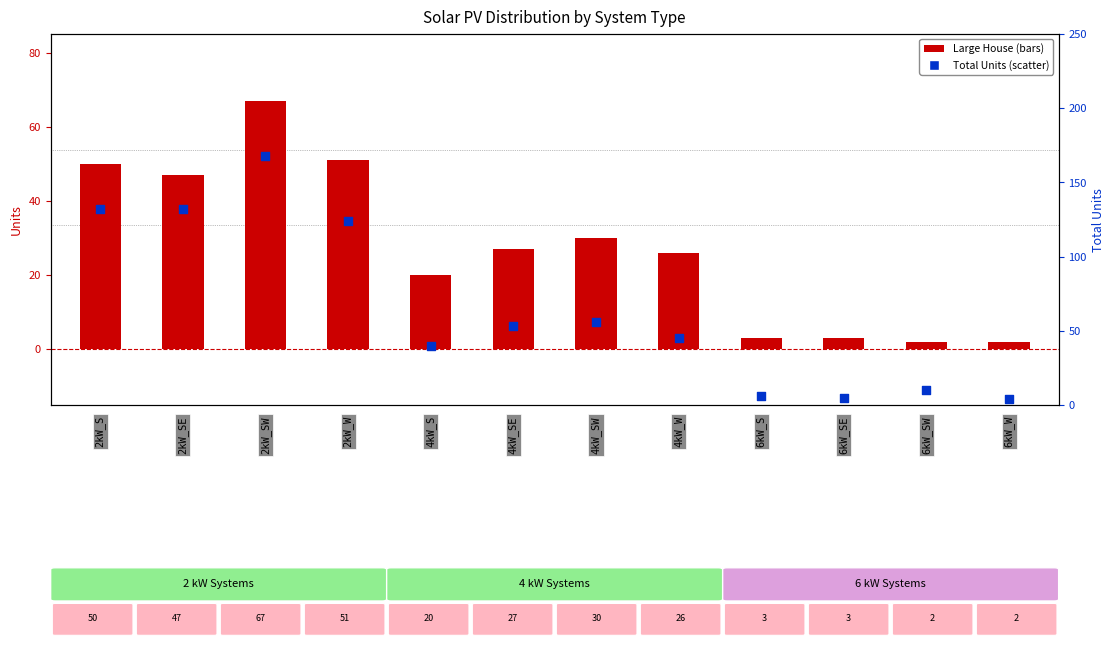

At how many categories does at least one series exceed 70?

4